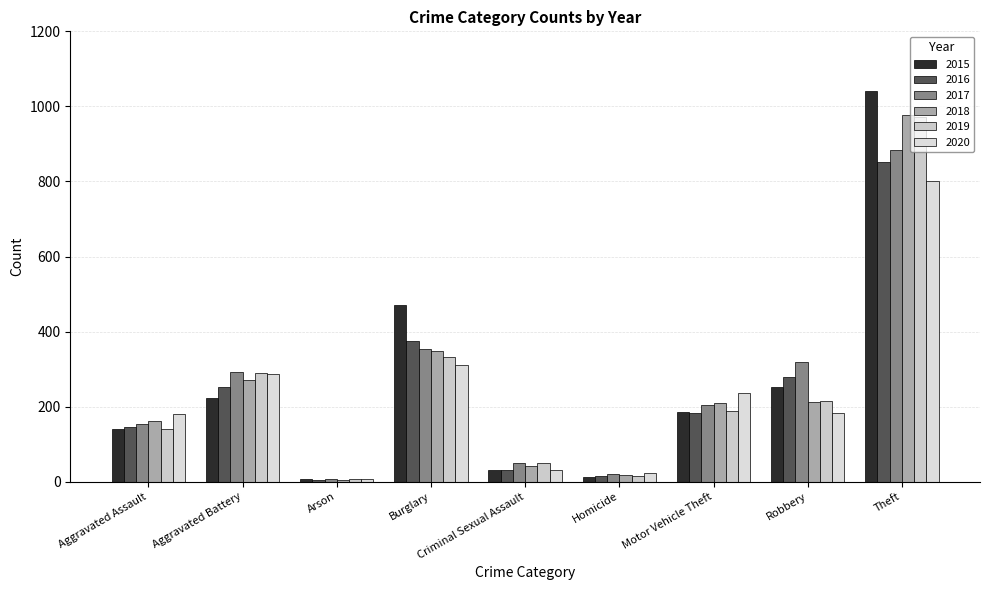

Is it true that 2017 equals 233 at Burglary?

False